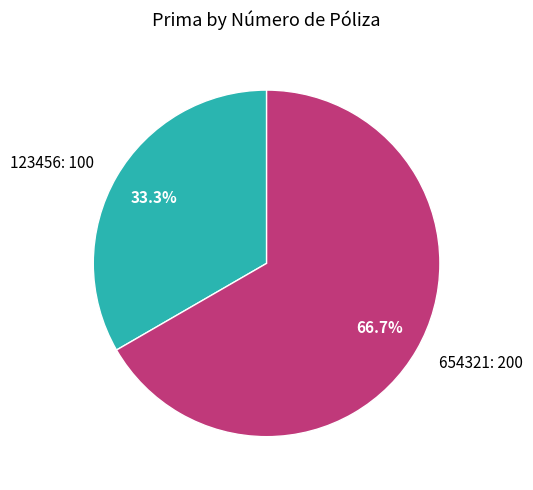

How many segments does this pie chart have?

2